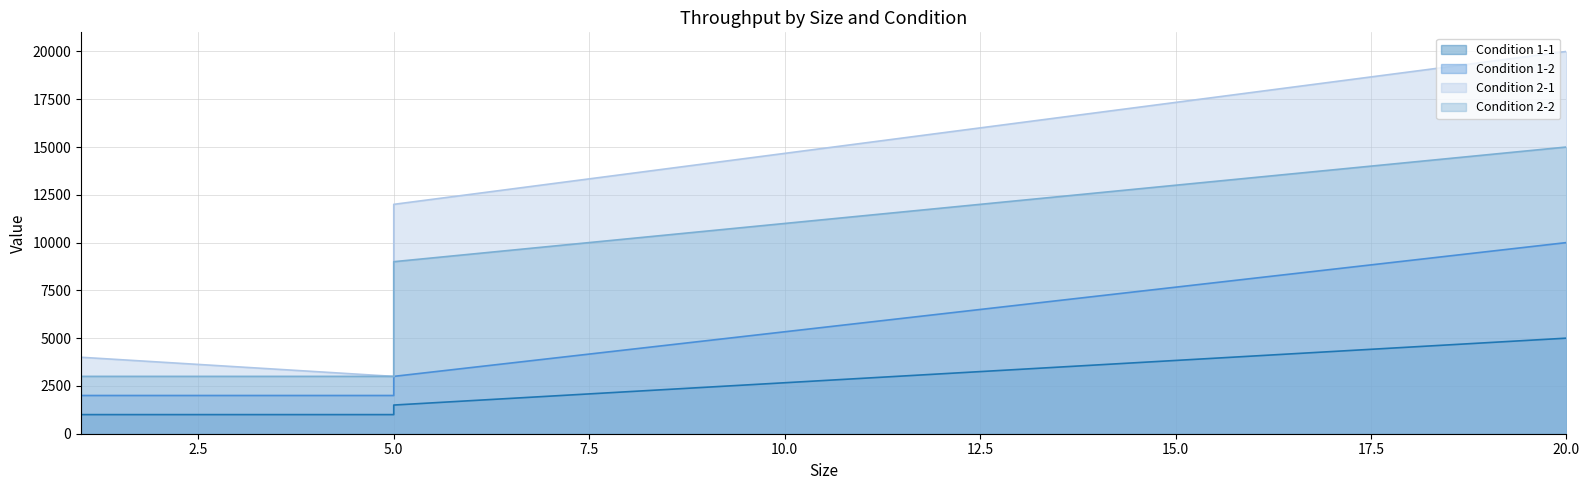

At which label does Condition 1-2 reach its peak?

20